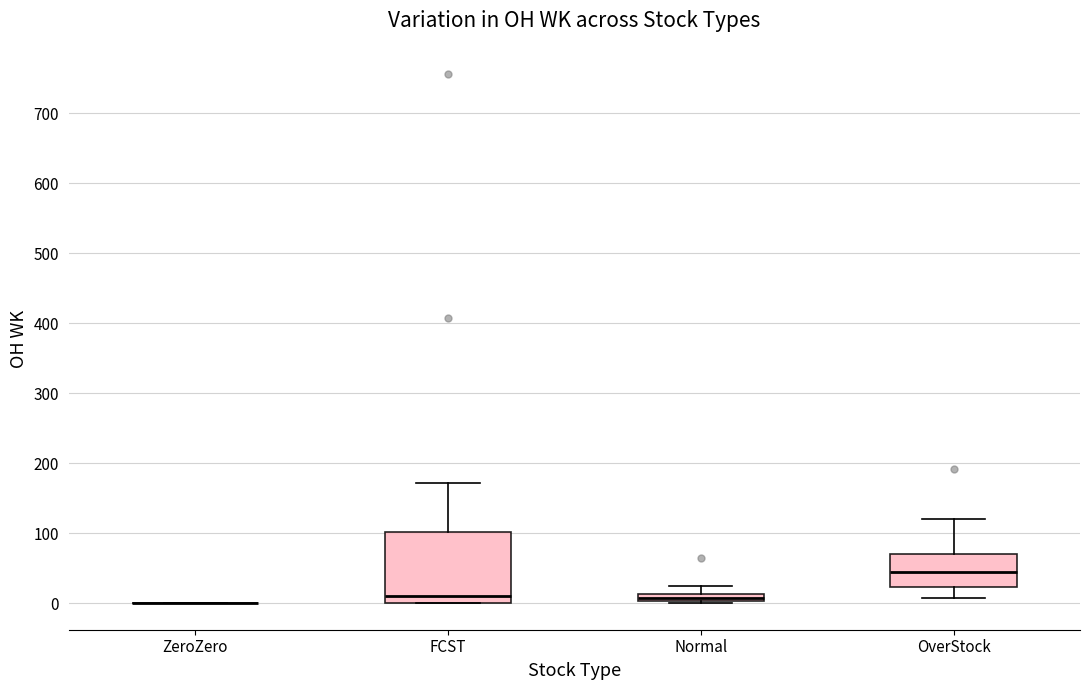

Where is the upper edge of the box for FCST on the y-axis? The values are not printed on the chart, so give them approximately, as read against the axis.

100